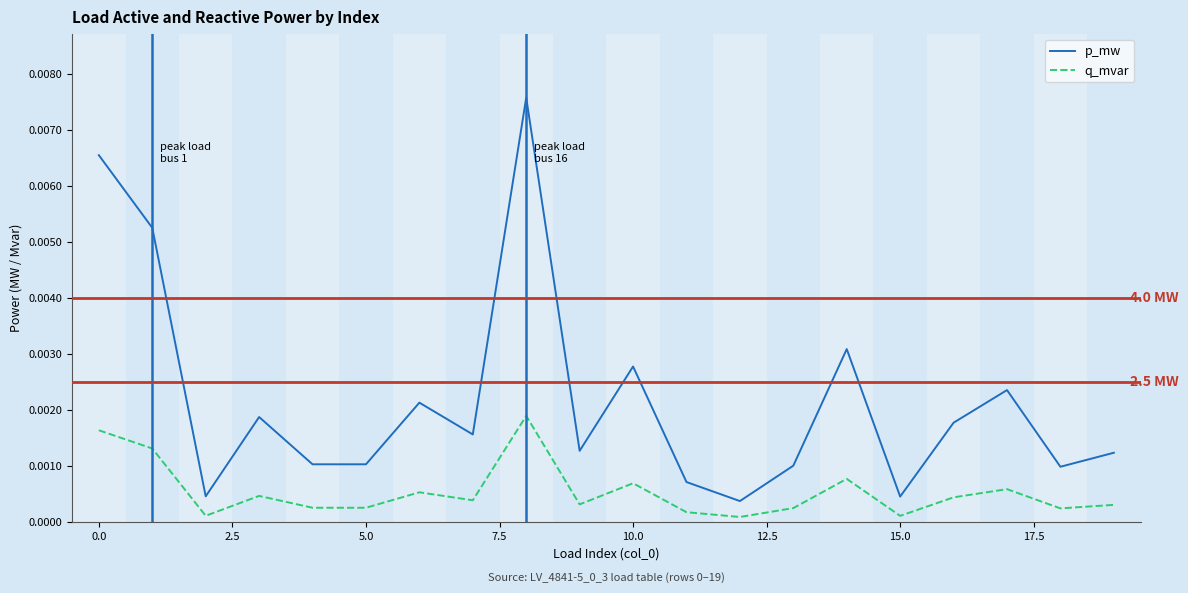

True or false: q_mvar and p_mw intersect in this chart.

False